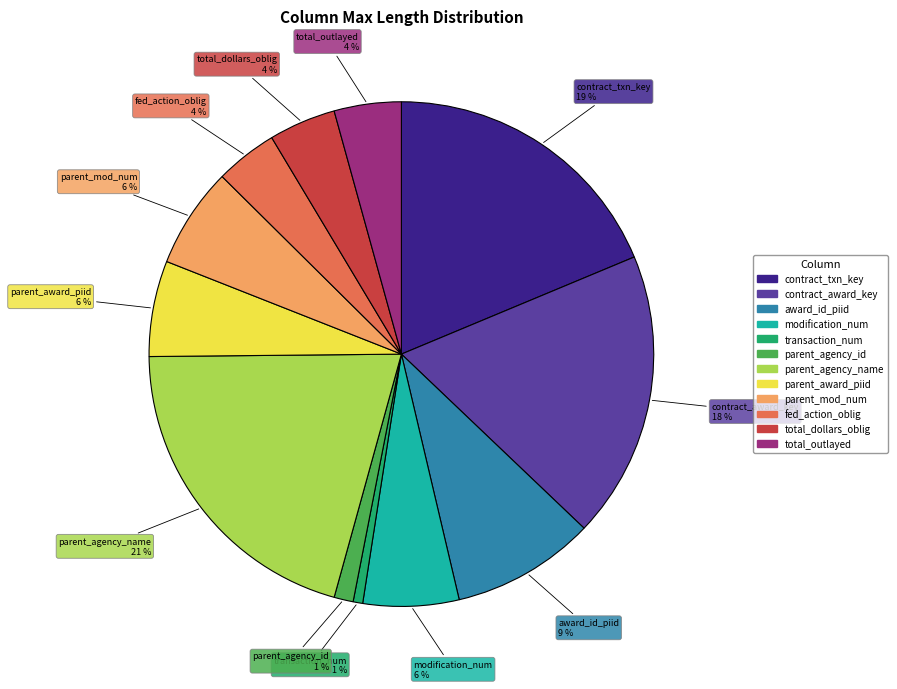

Is there any slice that represents more than half of the pie?

No